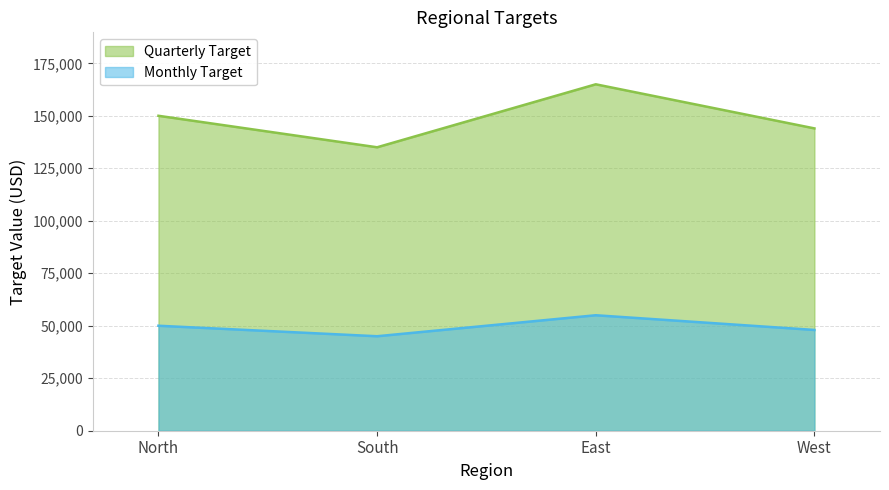

How many values in the Monthly Target series are below 50000?

2